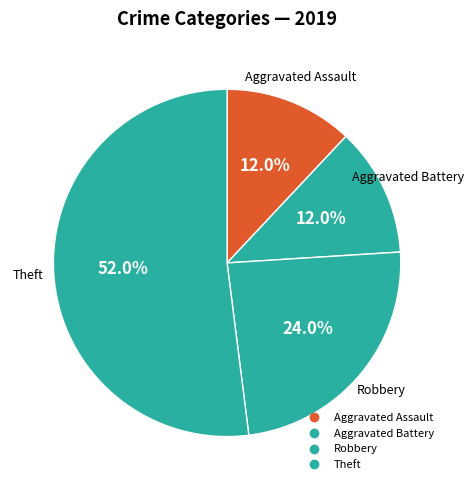

Is the sum of Theft and Aggravated Assault greater than half?

Yes